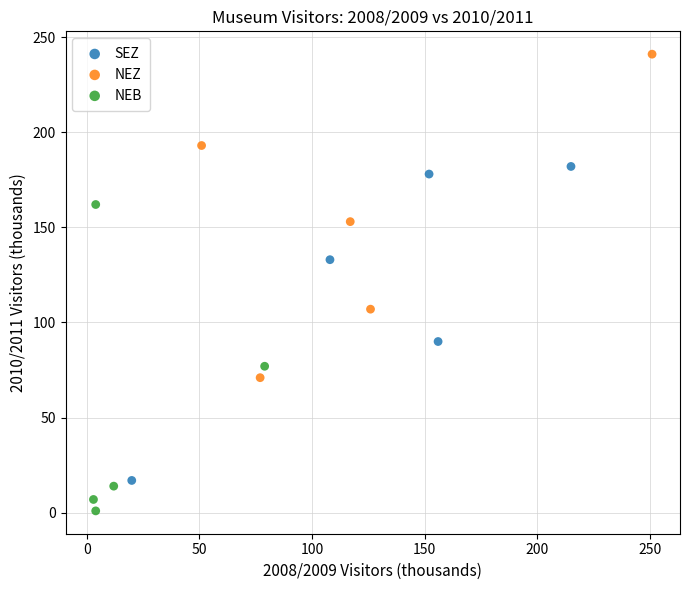

Which series reaches the minimum Y coordinate?

NEB